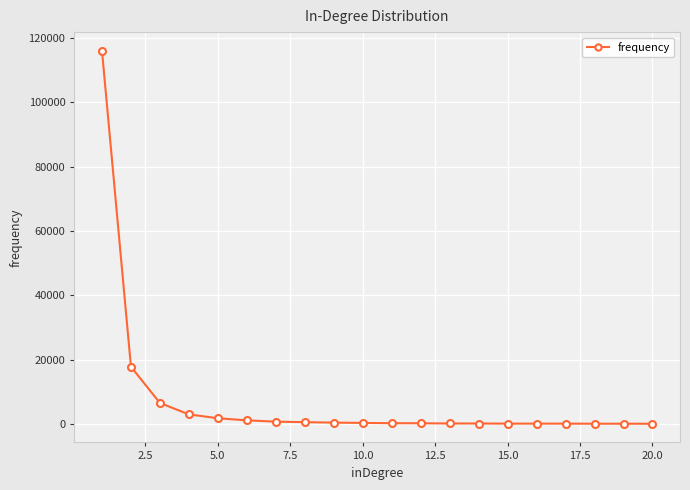

What is the value of the 2nd point from the left?

17815